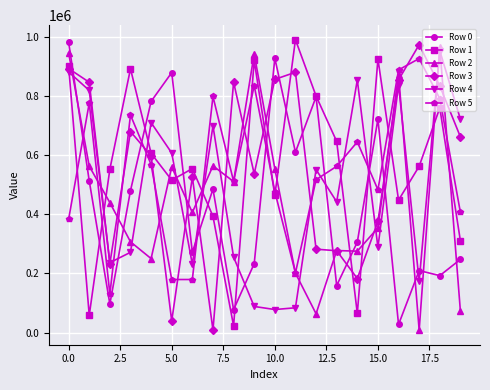

What is the lowest value of the Row 1 series?

22543